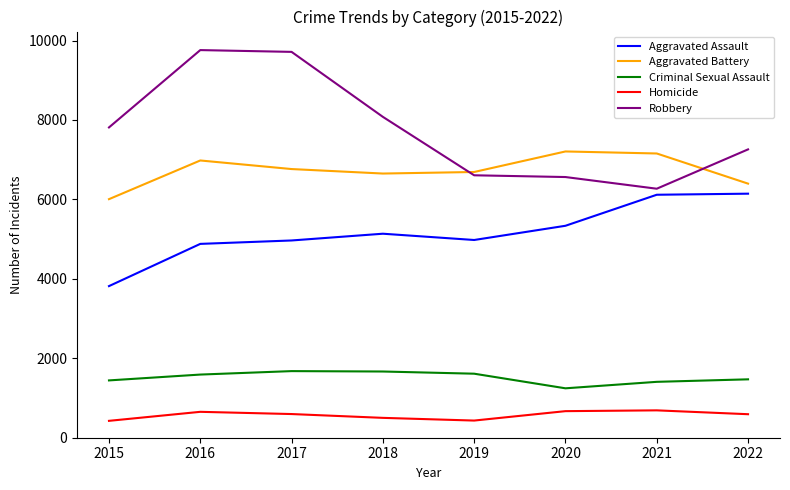

At 2017, list the series in order from smallest to largest.

Homicide, Criminal Sexual Assault, Aggravated Assault, Aggravated Battery, Robbery